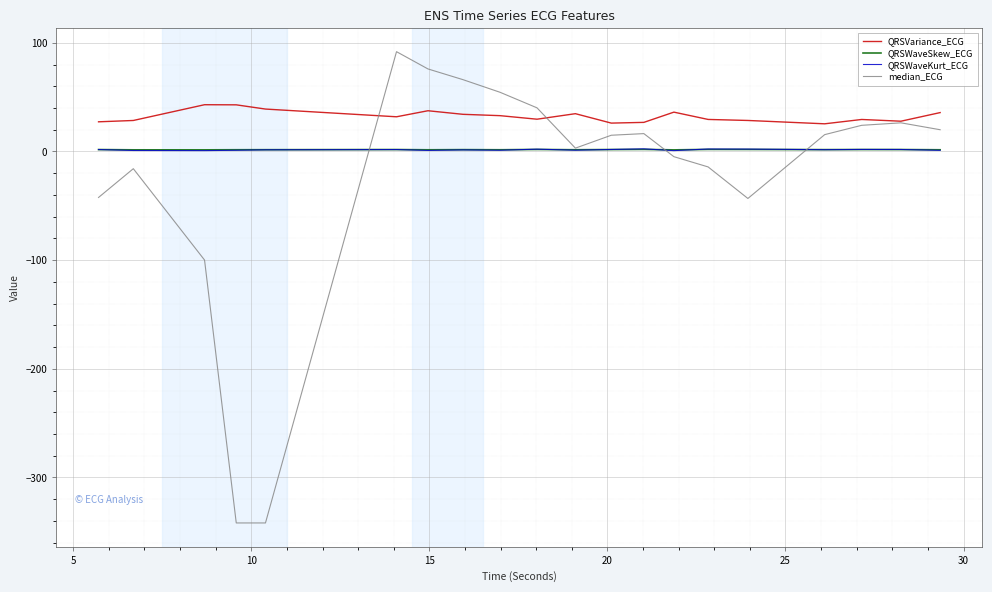

Does the chart have visible grid lines?

Yes